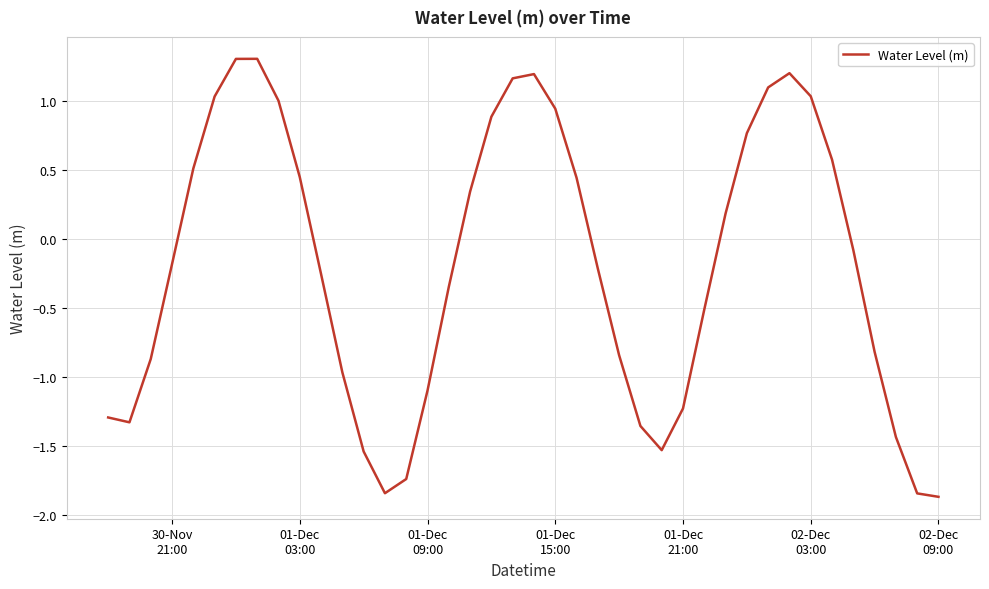

What is the smallest value displayed?

-1.9